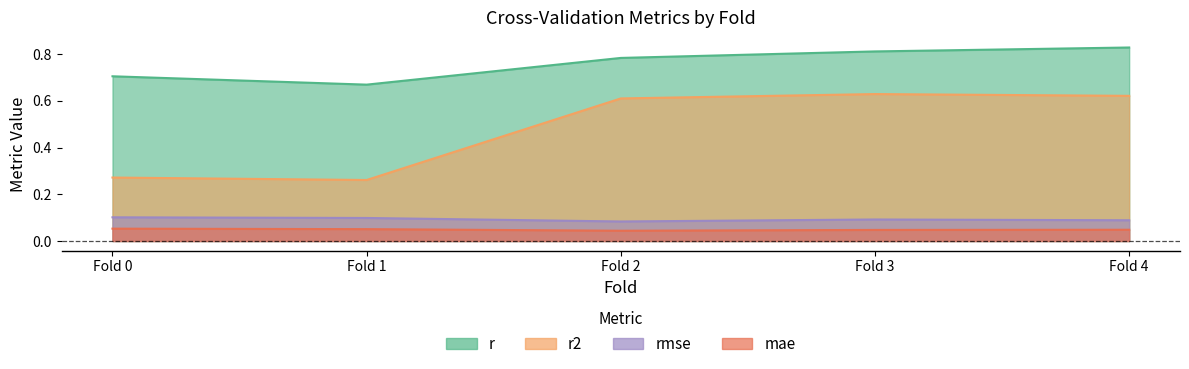

How many lines are shown in the chart?

4